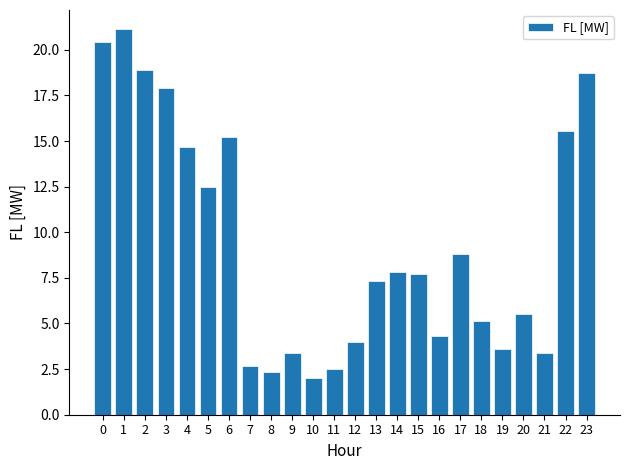

What is the sum of all values?

225.6